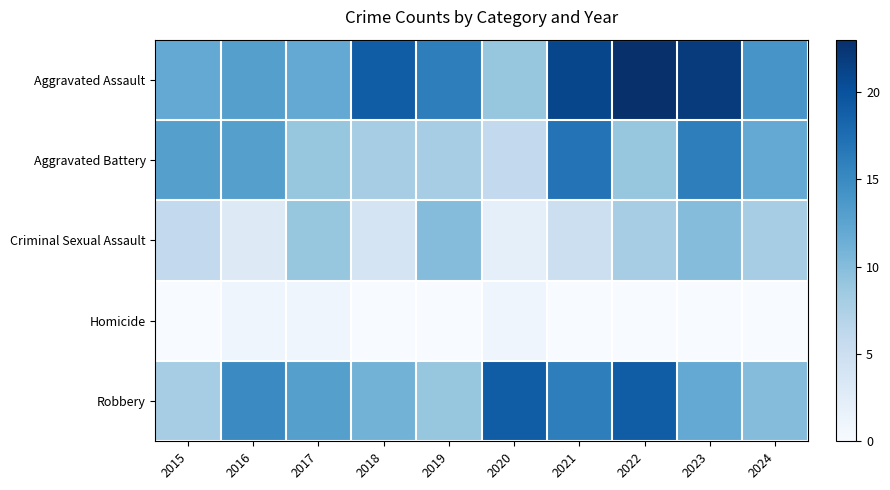

Rank the series at 2016 from lowest to highest value.

Homicide, Criminal Sexual Assault, Aggravated Assault, Aggravated Battery, Robbery